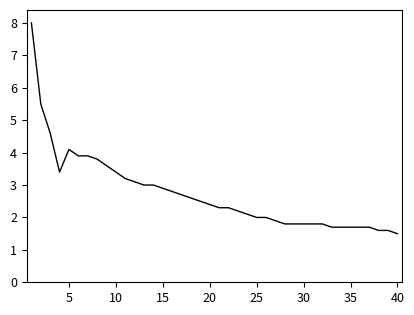

What is the greatest value displayed?

8.0